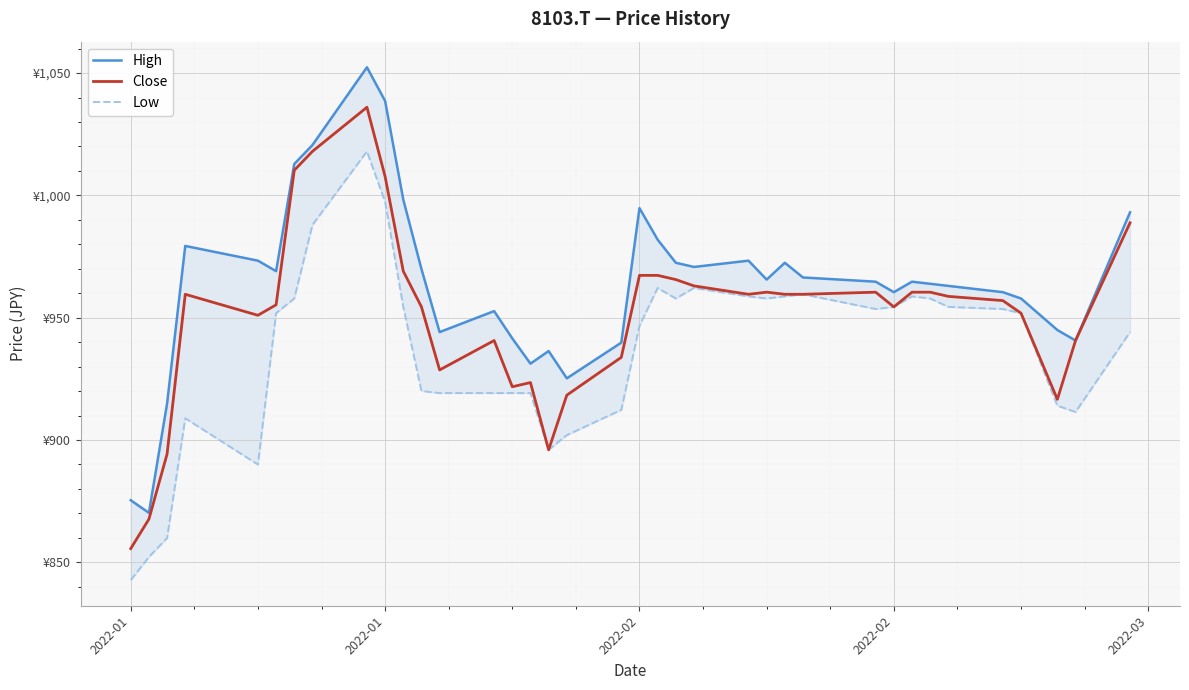

Reading left to right, transcribe all the data shown in this chart.

High: 875.4	870.2	914.9	979.3	973.3	969.0	1012.8	1020.6	1052.3	1038.6	998.3	969.9	944.1	952.7	941.5	931.2	936.4	925.2	939.8	994.8	981.9	972.5	970.7	973.3	965.6	972.5	966.4	964.7	960.4	964.7	963.9	963.0	960.4	957.9	945.0	940.7	993.1
Close: 855.6	867.6	894.3	959.6	951.0	955.3	1010.2	1018.0	1036.0	1007.7	969.0	954.4	928.6	940.7	921.8	923.5	896.0	918.3	933.8	967.3	967.3	965.6	963.0	959.6	960.4	959.6	959.6	960.4	954.4	960.4	960.4	958.7	957.0	951.8	916.6	940.7	988.8
Low: 842.7	852.2	859.9	908.9	890.0	951.8	957.9	987.9	1018.0	997.4	954.4	920.0	919.2	919.2	919.2	919.2	896.0	902.0	912.3	946.7	962.1	957.9	962.1	958.7	957.9	958.7	959.6	953.5	954.4	958.7	957.9	954.4	953.5	951.8	914.0	911.5	944.1